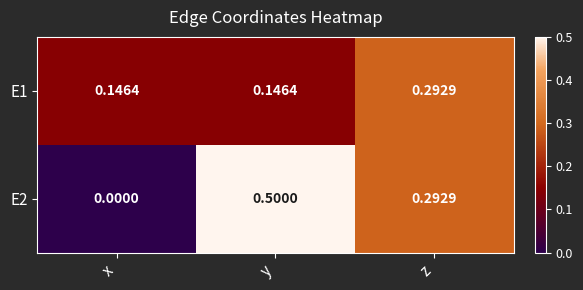

At which label does E2 reach its peak?

y